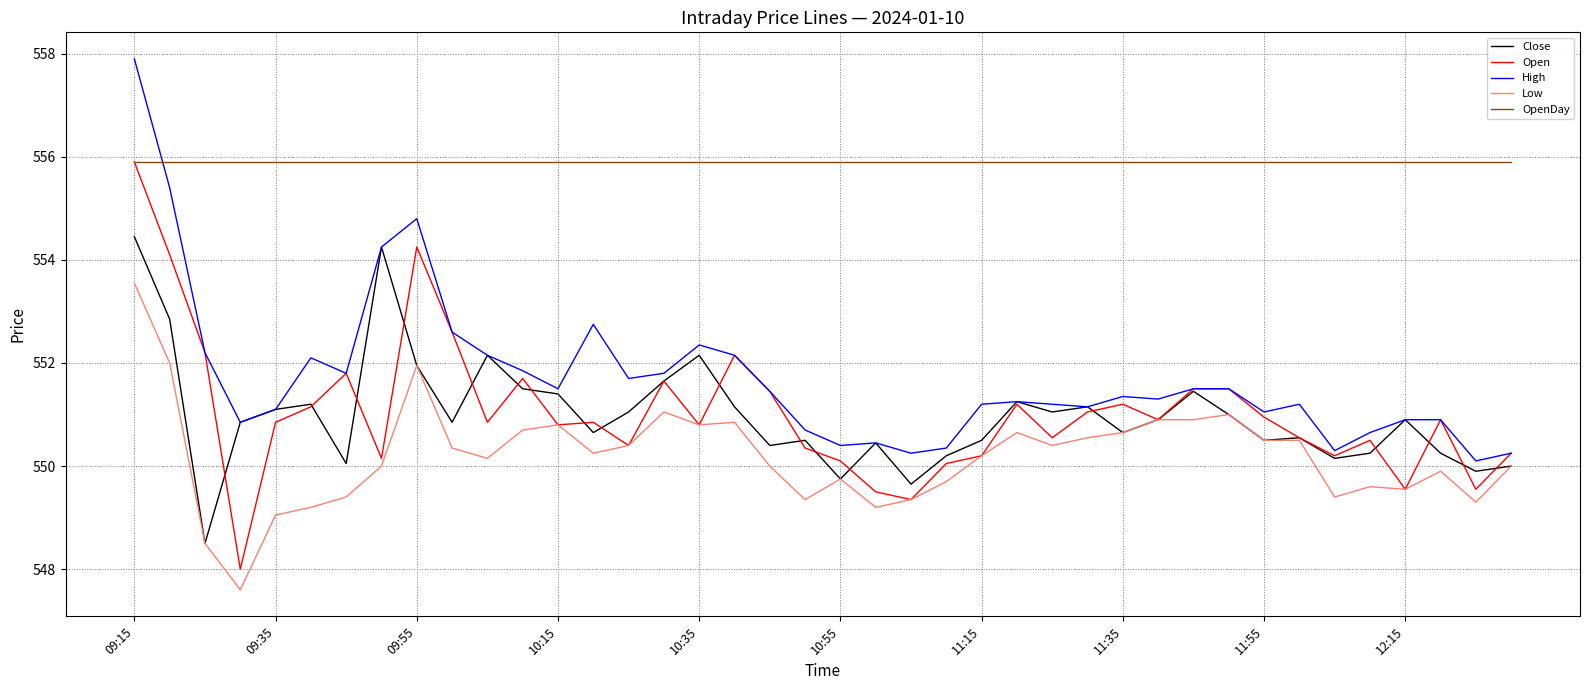

What is the sum of all Low values?

22008.0